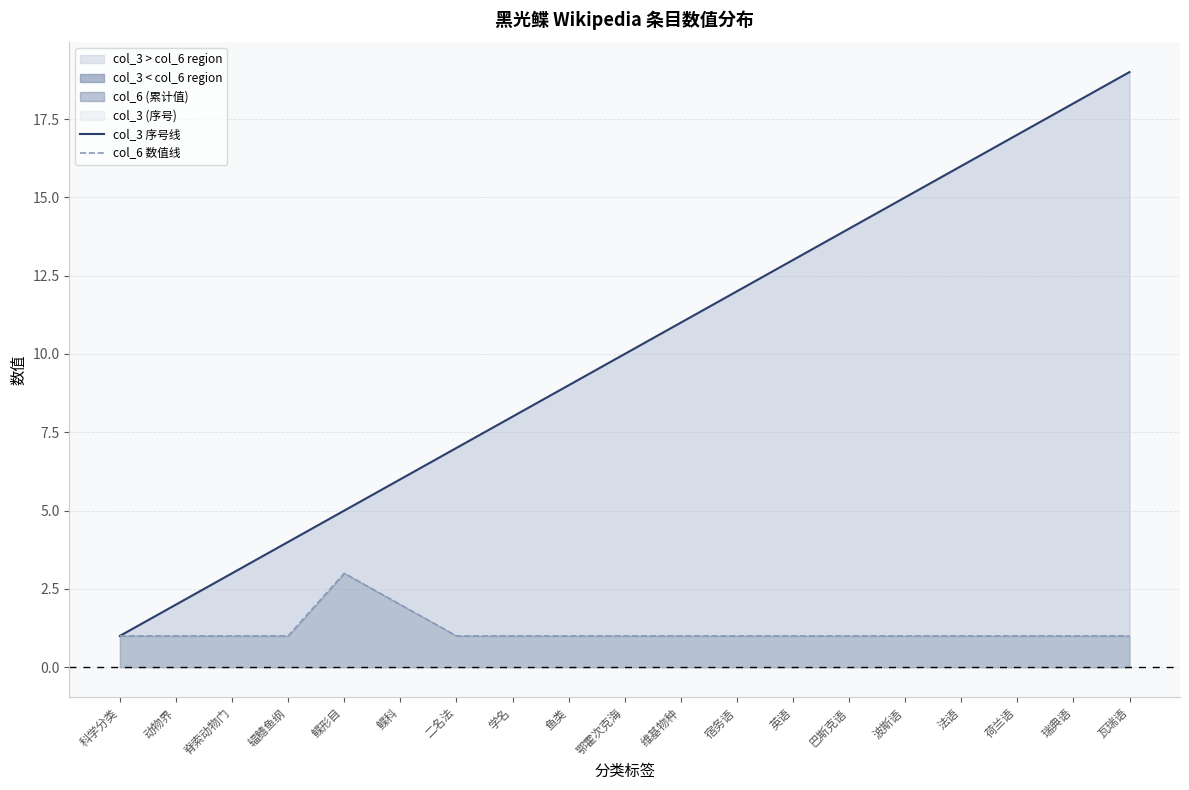

What is the sum of all col_6 数值线 values?

22